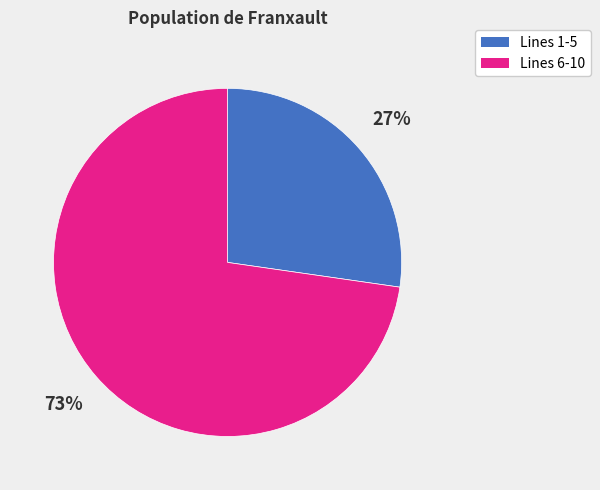

Is it true that Lines 1-5 is 27% of the pie?

True